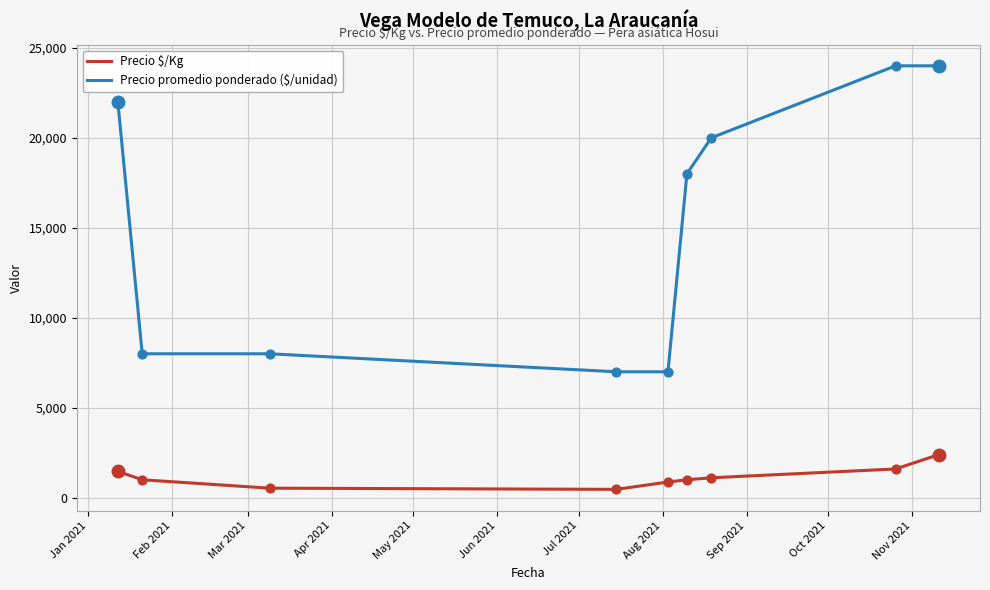

What is the greatest value displayed?

24000